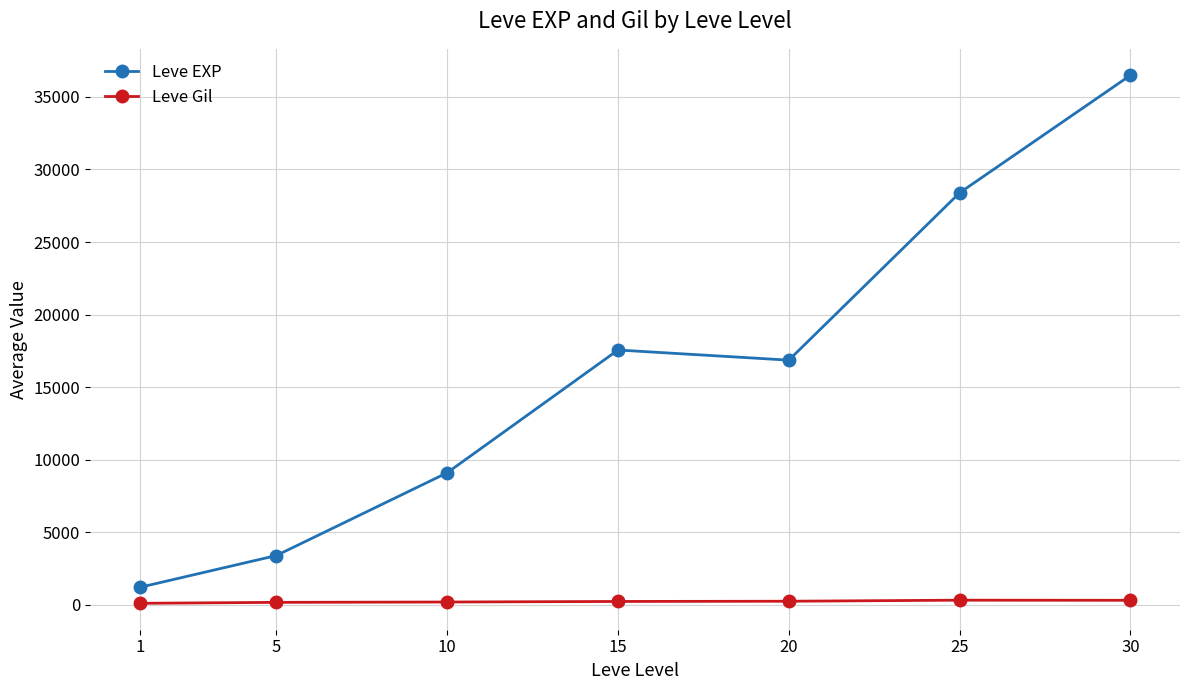

How many lines are shown in the chart?

2